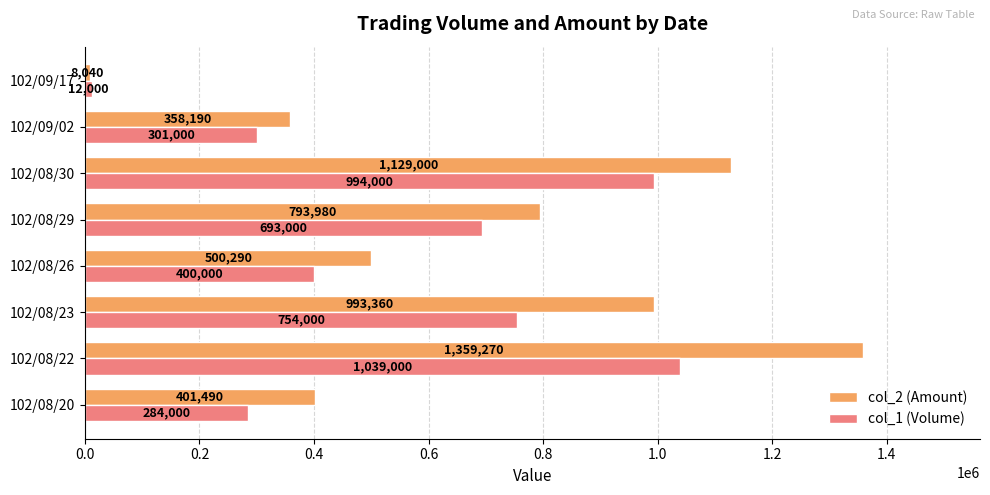

What are all the series names shown in the legend?

col_2 (Amount), col_1 (Volume)